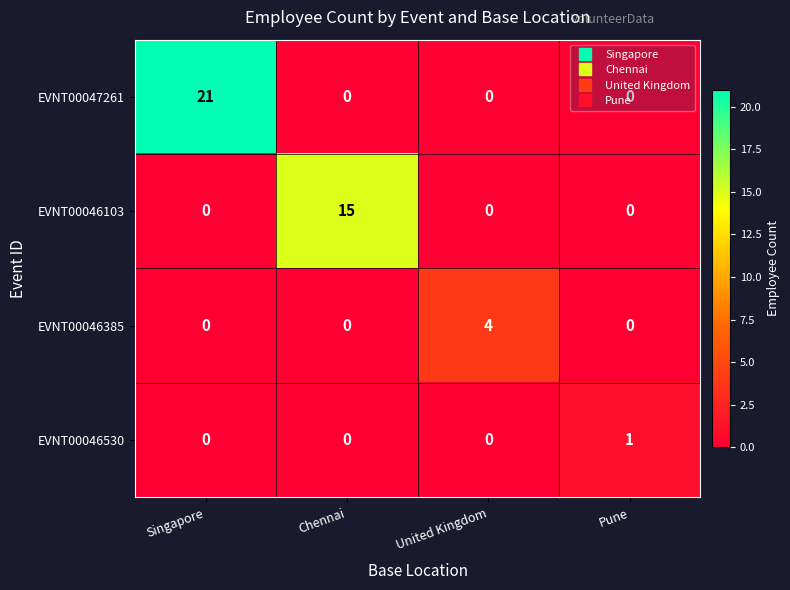

Which series changed the most between Singapore and Chennai?

EVNT00047261